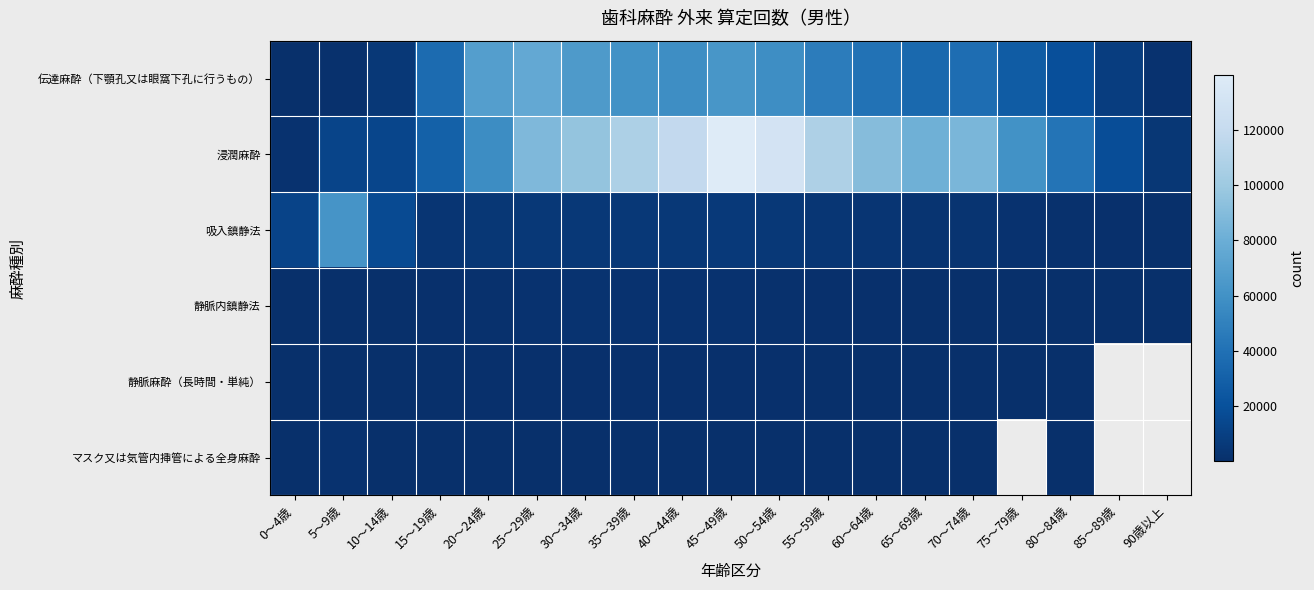

The value of 静脈内鎮静法 at 90歳以上 is 32.0. True or false?

False